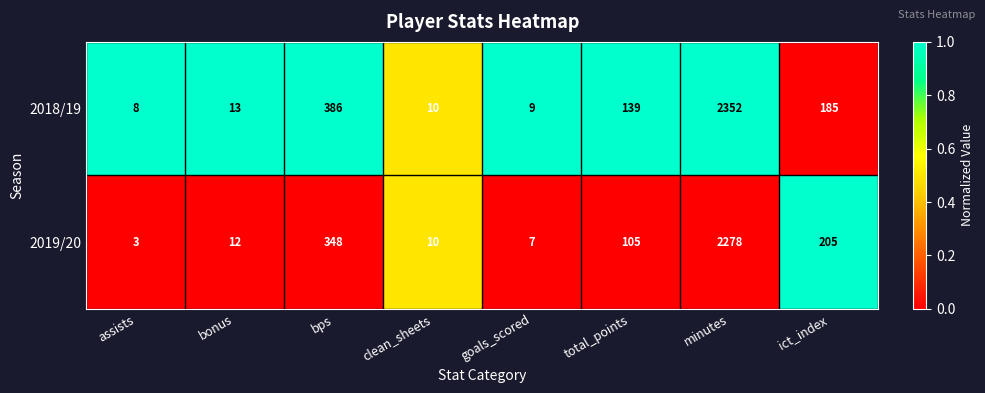

Count the number of categories in the chart.

8